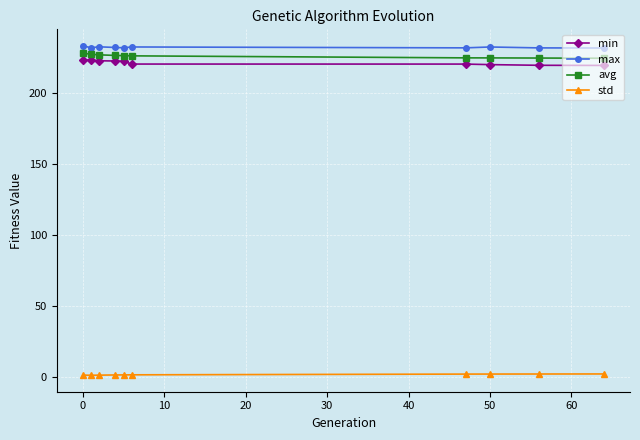

At how many categories does at least one series exceed 175?

10